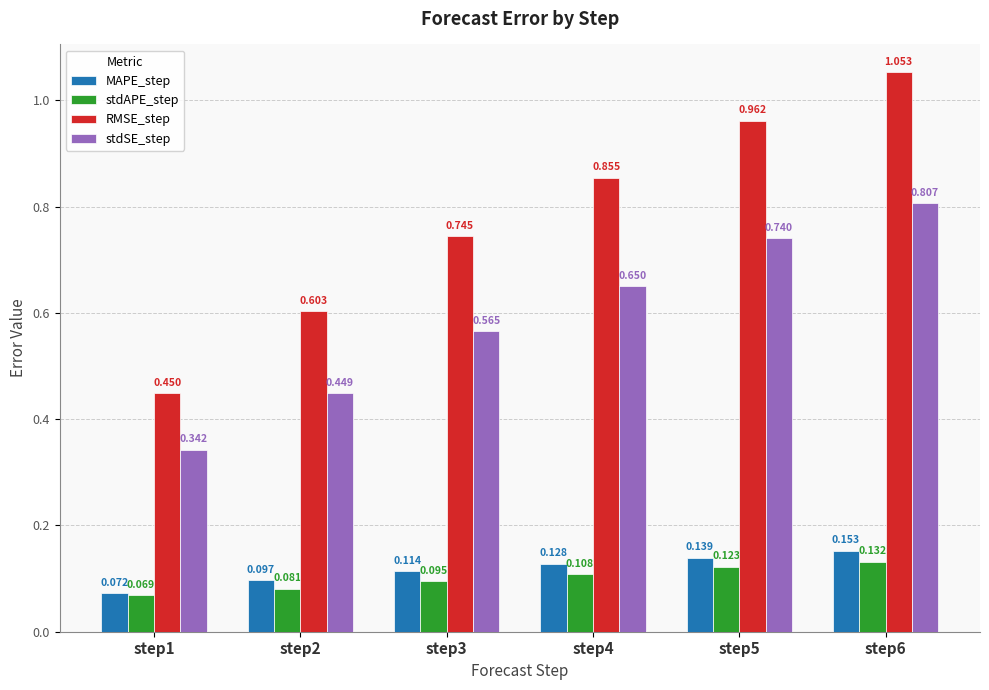

List the series in order of their peak value, lowest first.

stdAPE_step, MAPE_step, stdSE_step, RMSE_step